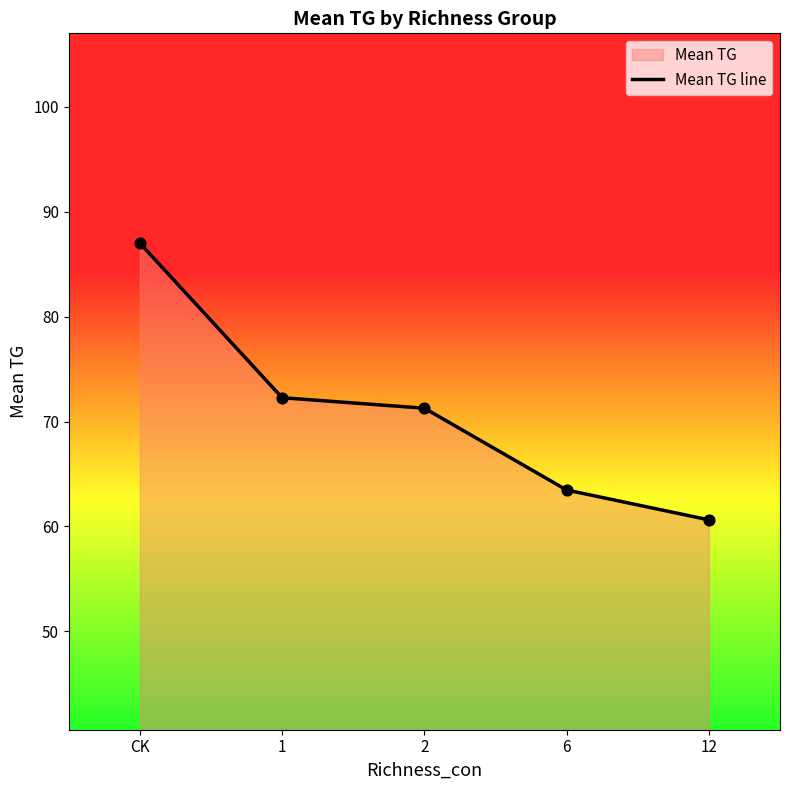

What is the change in value from CK to 6?

-23.5